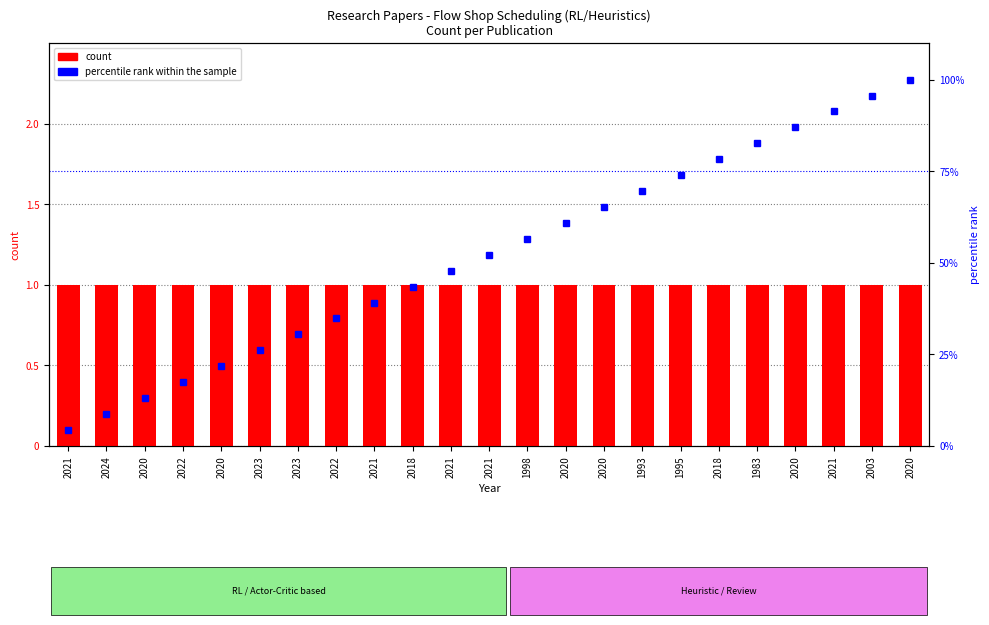

Rank the series at 2020 from highest to lowest value.

percentile rank within the sample, count